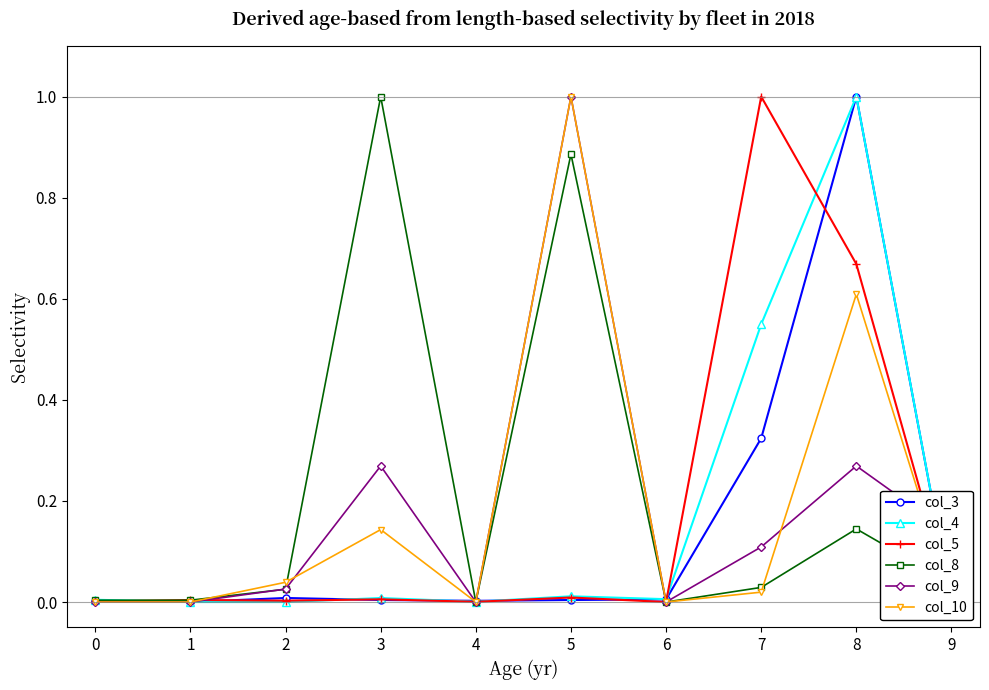

Which category has the highest value in the col_8 series?

3